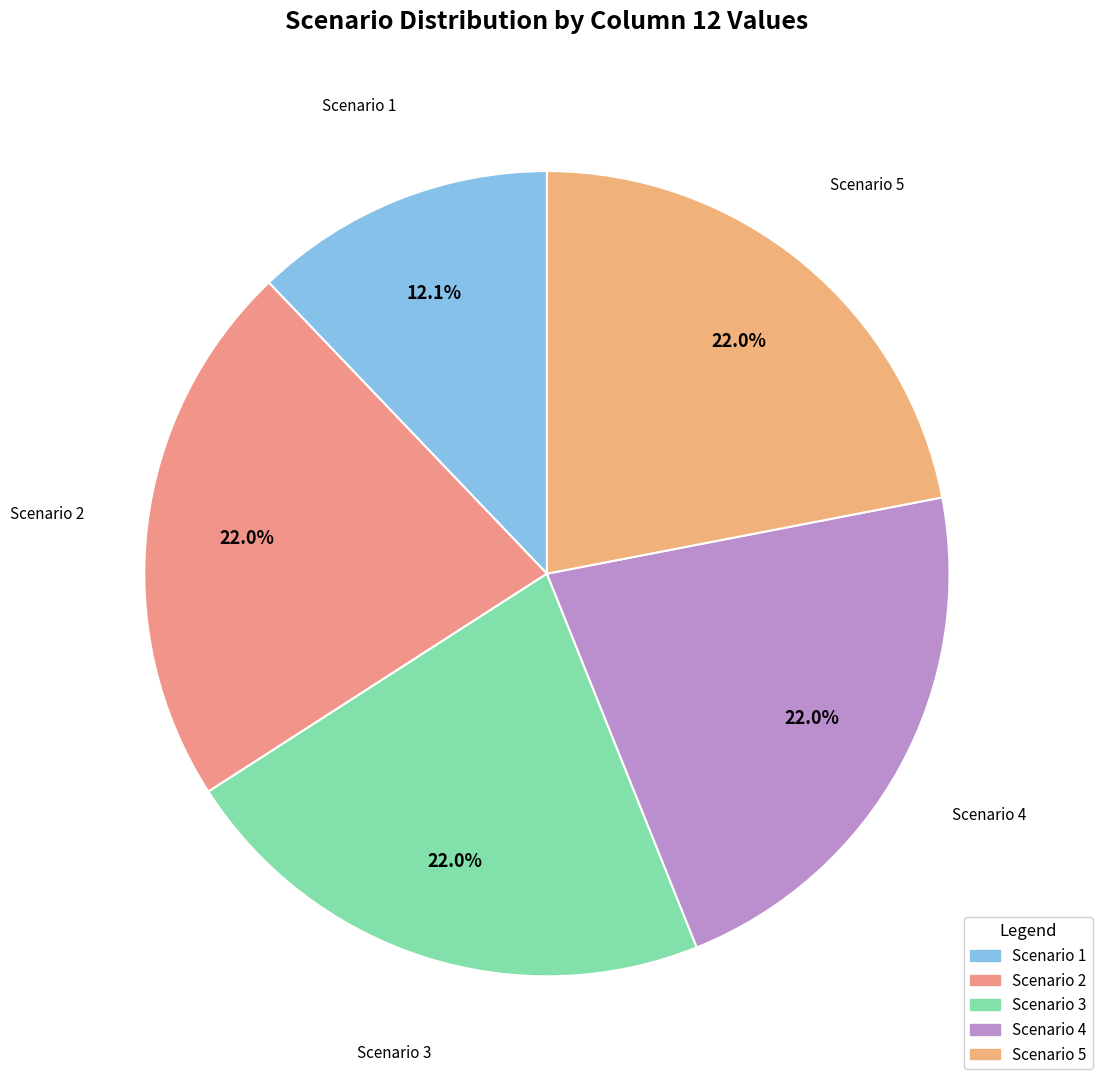

Combined, do Scenario 3 and Scenario 4 account for over 50%?

No